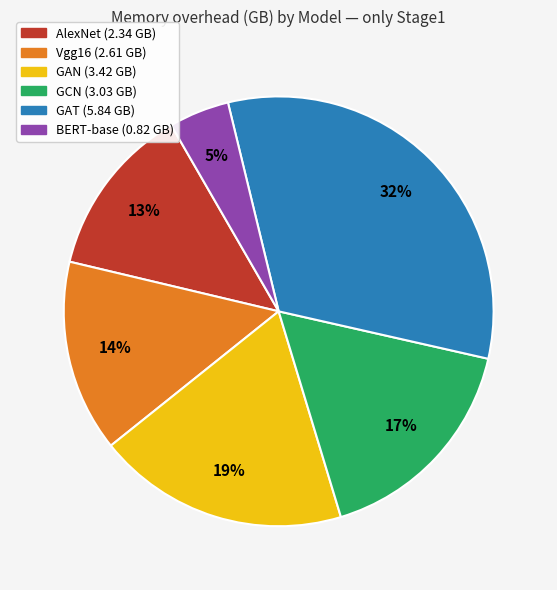

Combined, do GCN and Vgg16 account for over 50%?

No